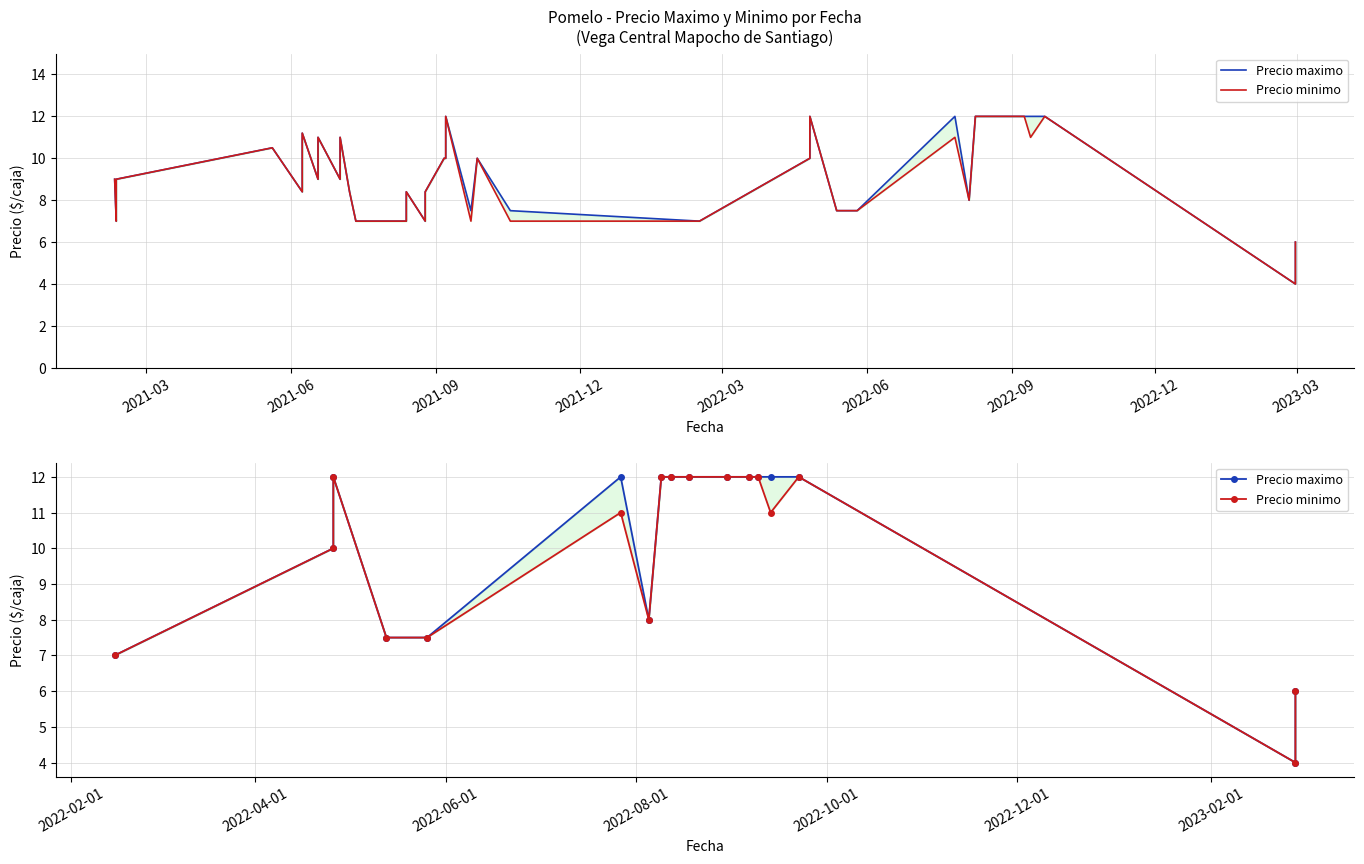

True or false: Precio minimo and Precio maximo intersect in this chart.

False